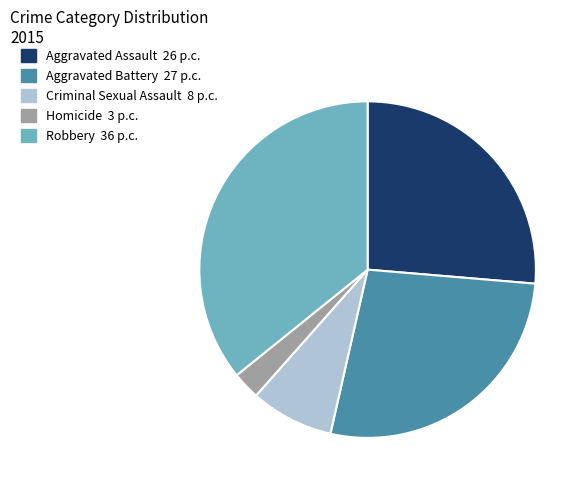

Is Aggravated Battery the majority of the pie?

No